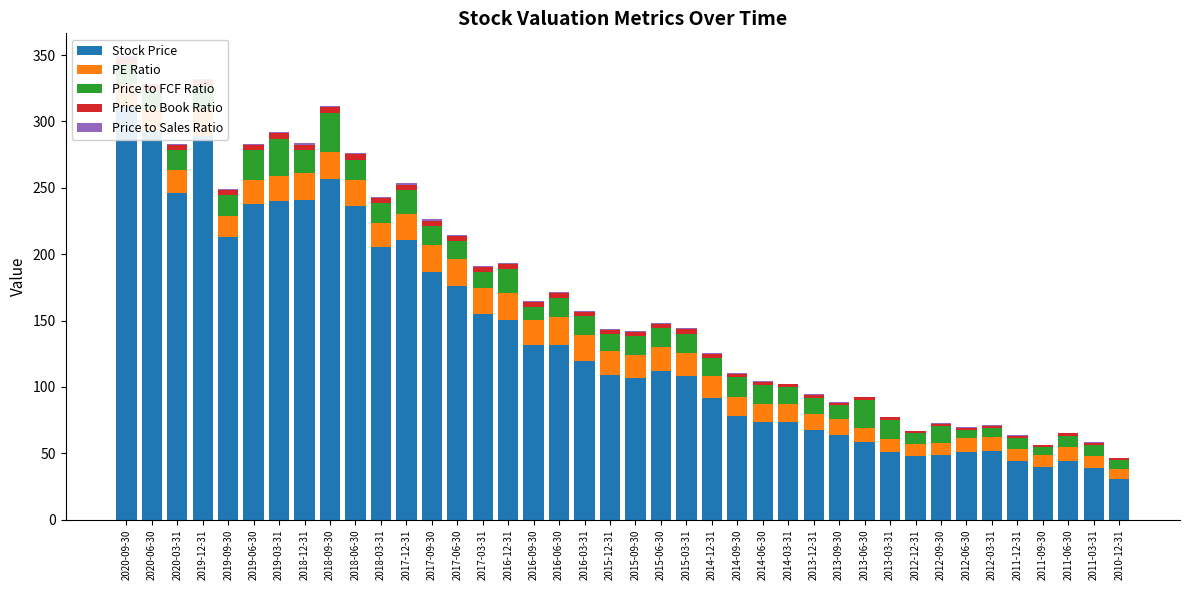

Where does the Price to FCF Ratio series first go above 14?

2020-09-30